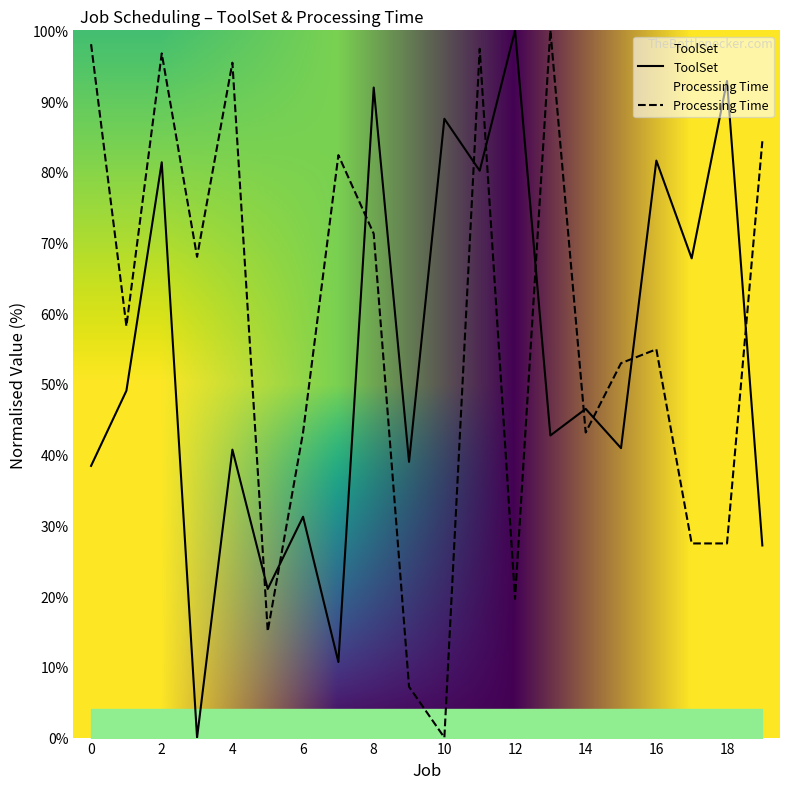

Is it true that Processing Time equals 15.0 at 5?

True